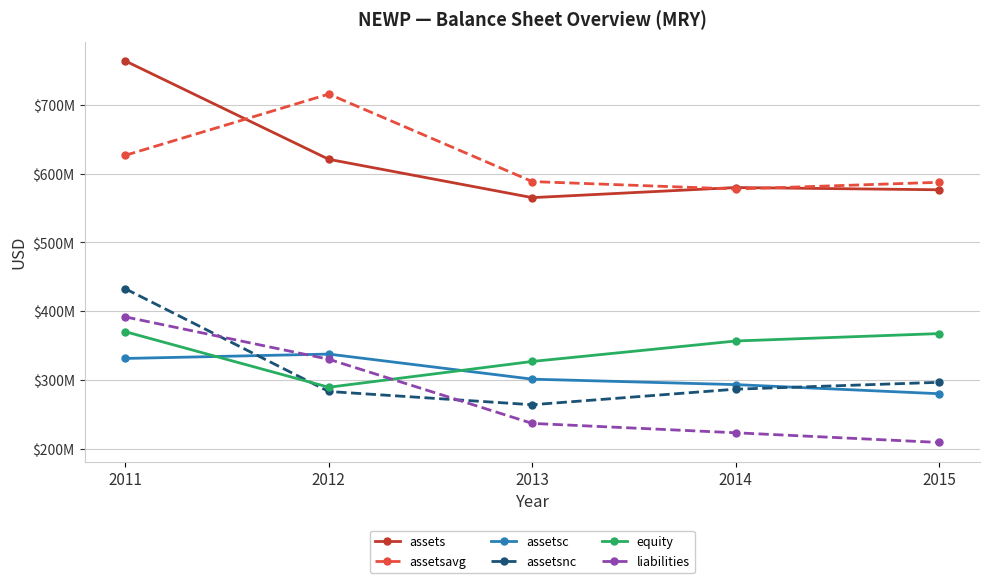

Which series has the widest spread of values?

assets